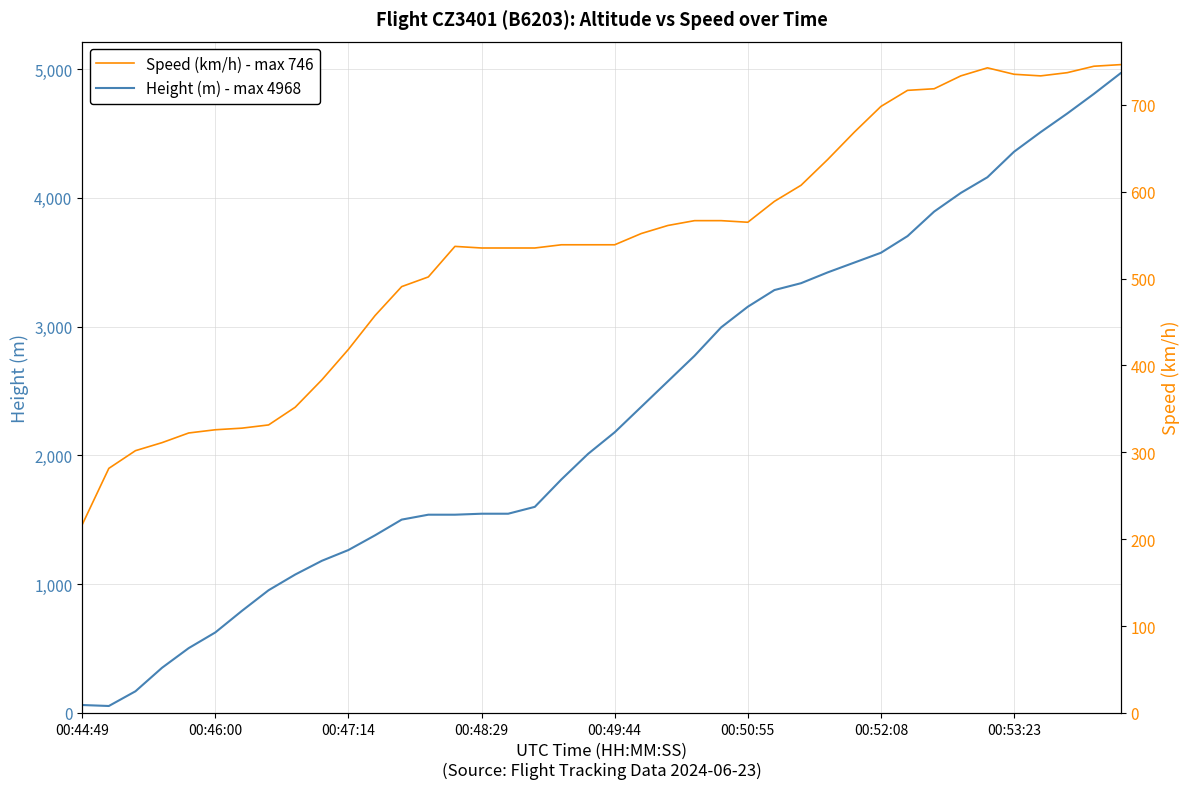

What is the value of the Speed (km/h) - max 746 point at the 38th from the left?

737.1